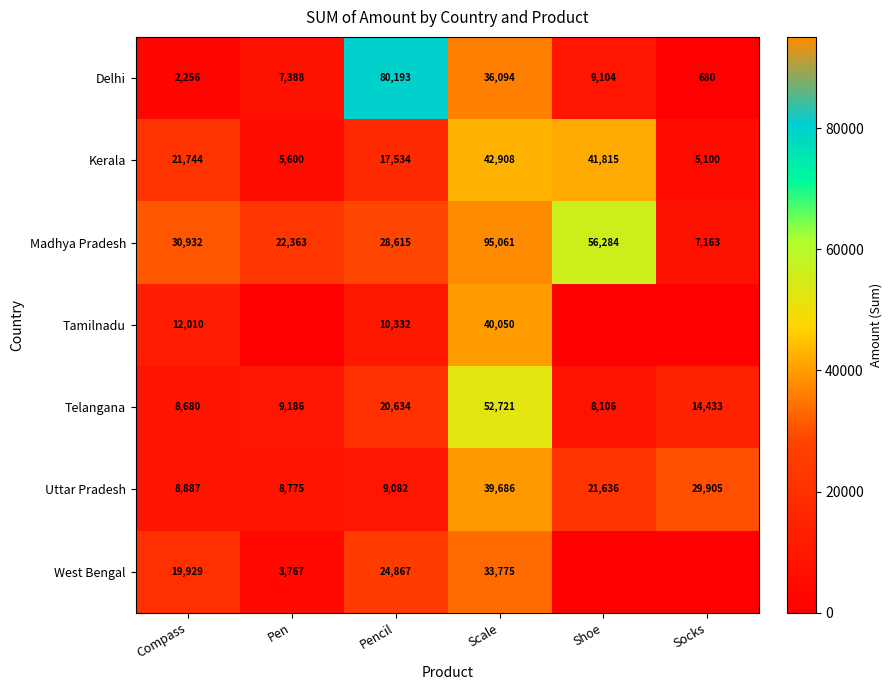

Rank the categories by Madhya Pradesh value from highest to lowest.

Scale, Shoe, Compass, Pencil, Pen, Socks